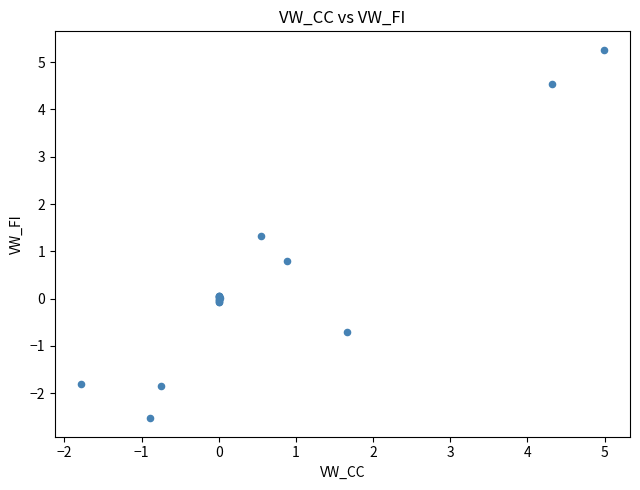

What Y value in the scatter plot is closest to 1?

0.8